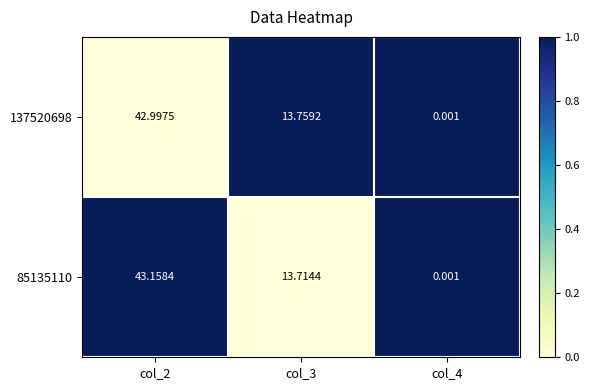

What is the spread (max minus min) of values at col_2?

0.2